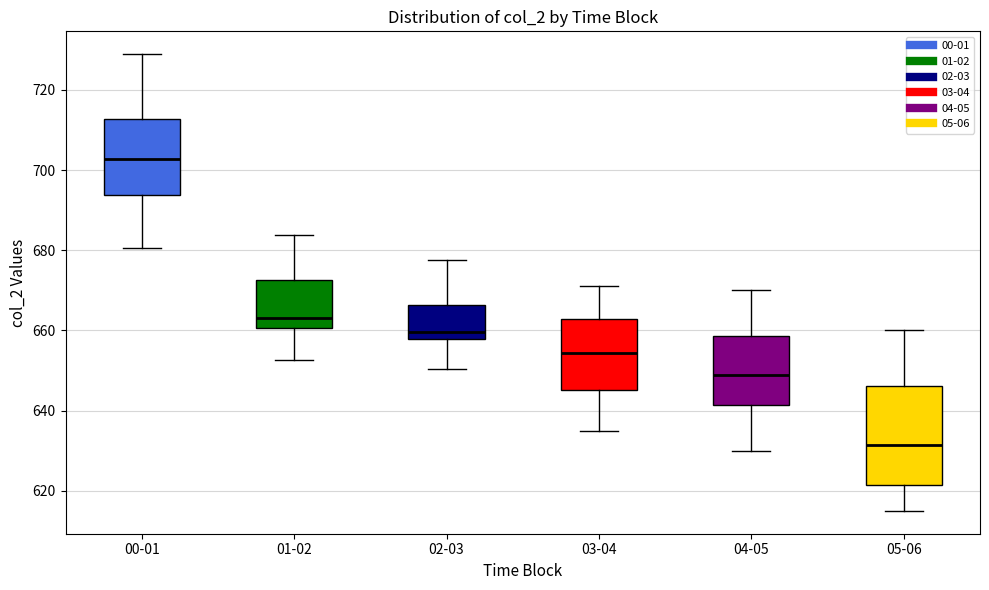

Which box has the lowest median line?

05-06